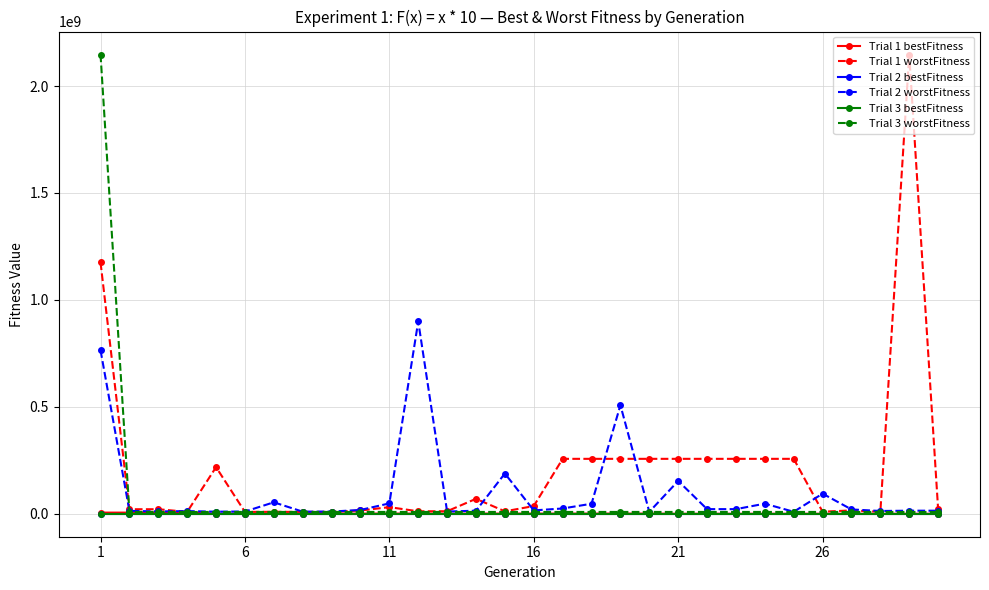

At how many categories does at least one series exceed 574915862?

3